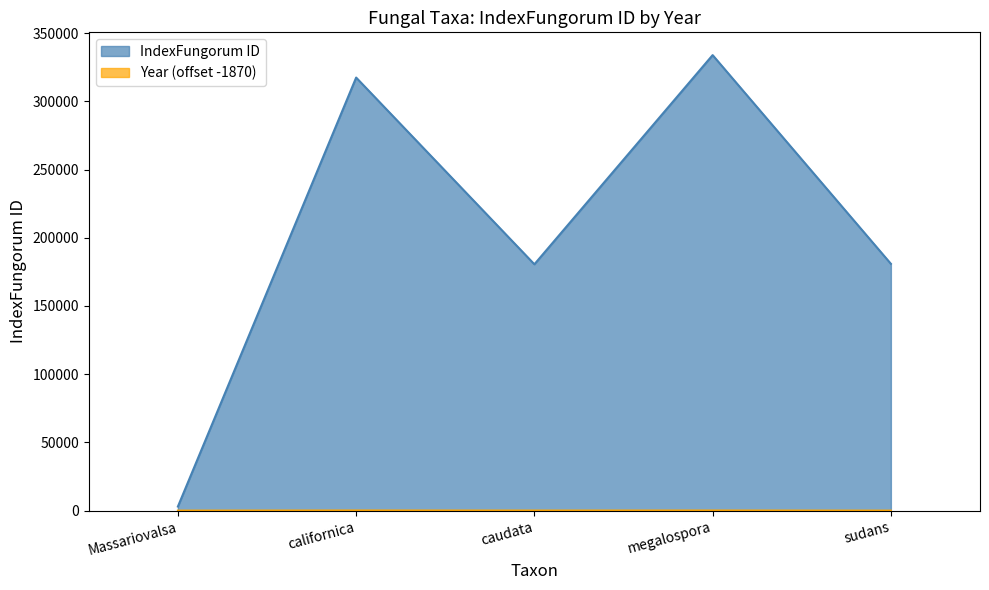

What is the difference between the second highest and minimum values?

314385